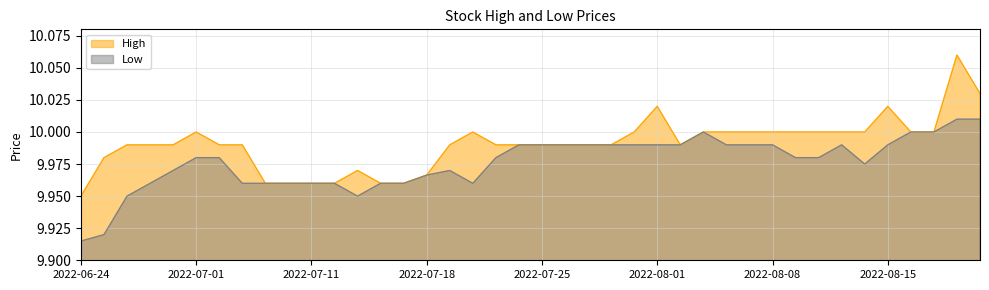

How many Low values are between 9 and 10?

38